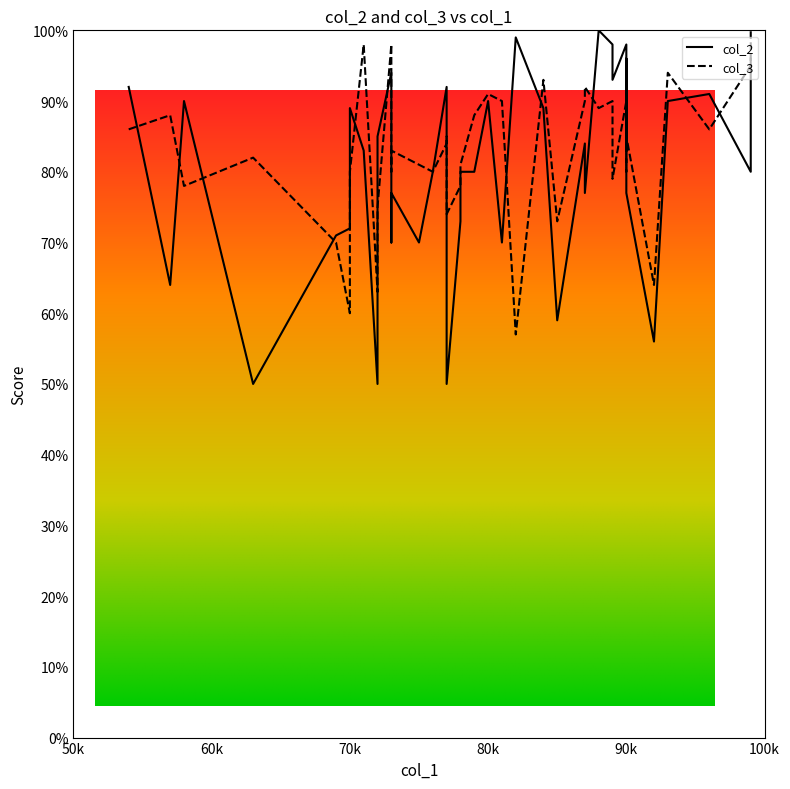

Does the chart have visible grid lines?

No